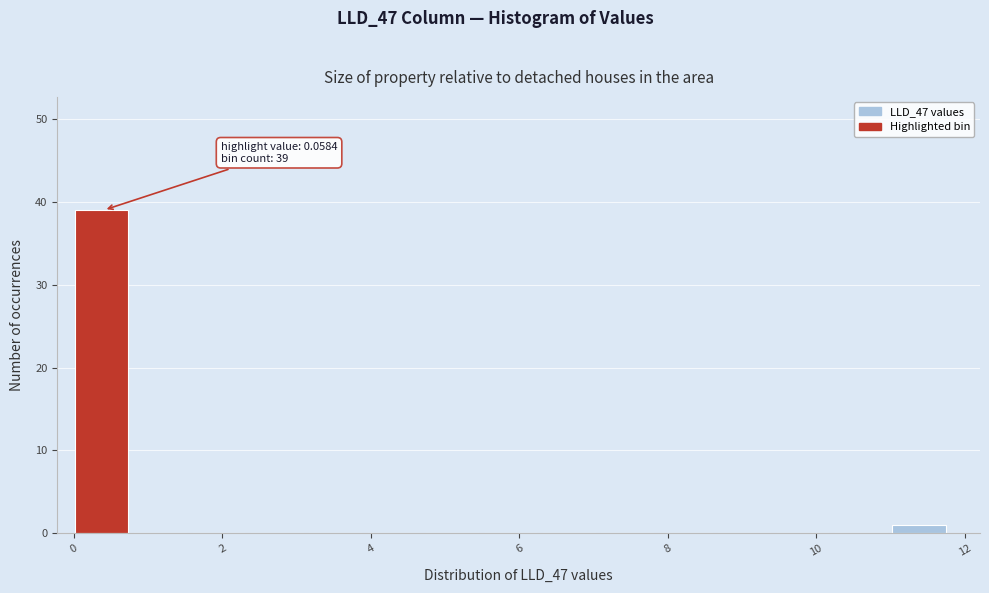

Around what value on the x-axis is the tallest bar? Give the approximate position of its centre, as read against the axis.

0.4